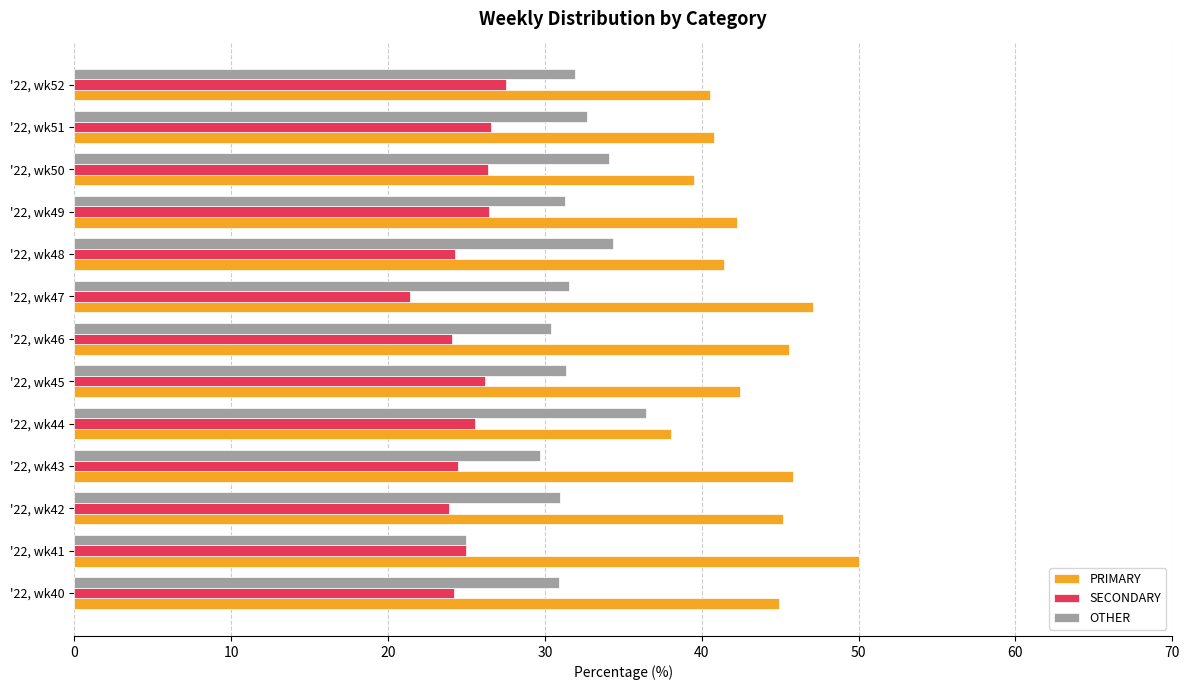

How many categories are shown in the chart?

13